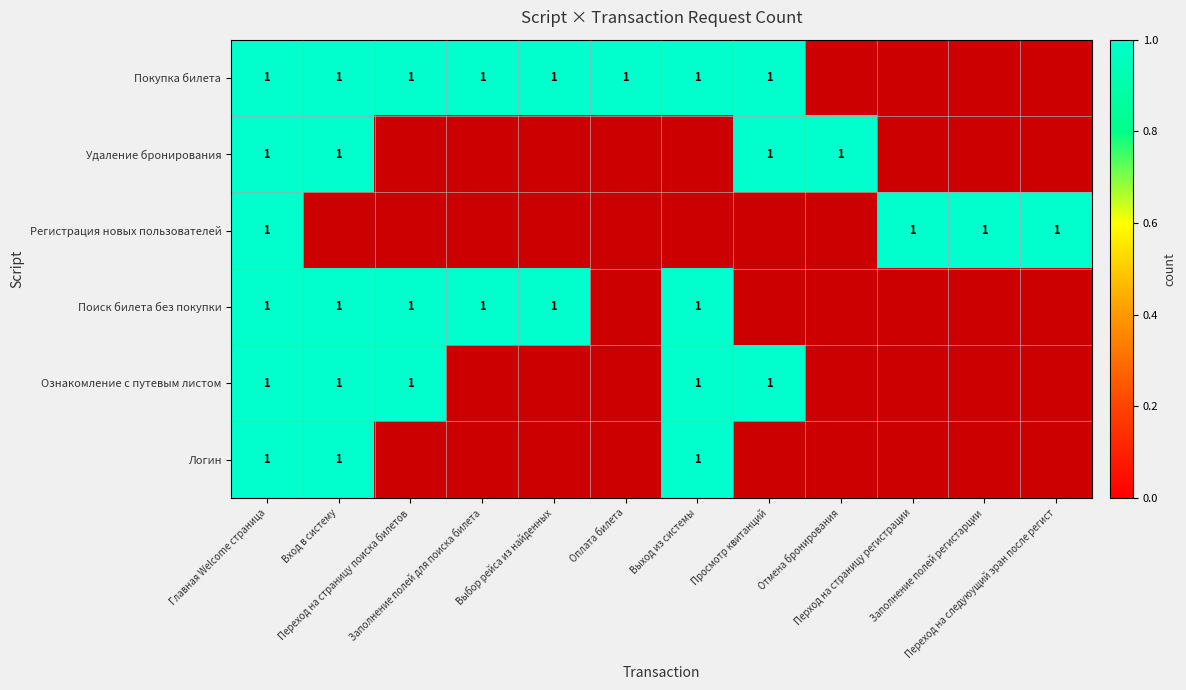

What is the total value across all series at 6?

4